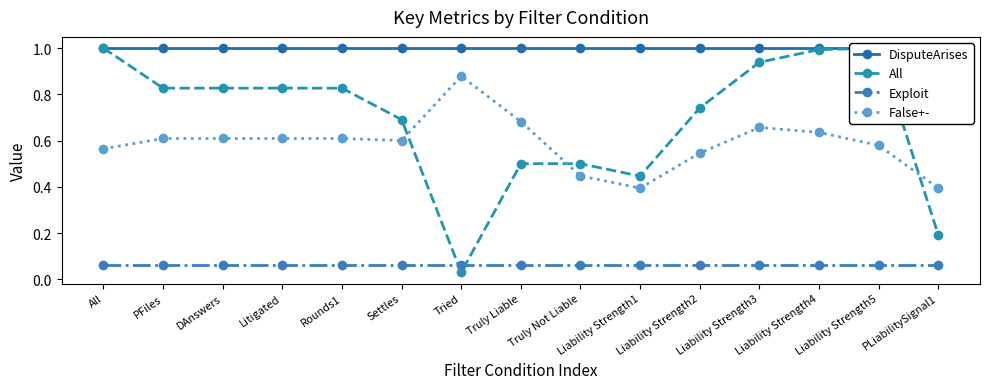

The value of DisputeArises at Liability Strength2 is 1.0. True or false?

True